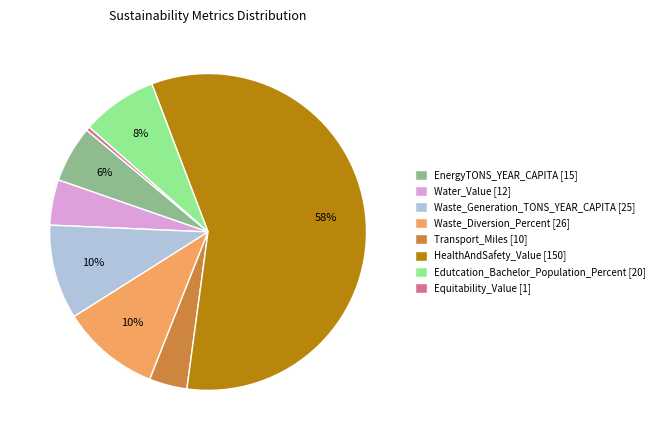

True or false: Edutcation_Bachelor_Population_Percent accounts for 8% of the total.

True